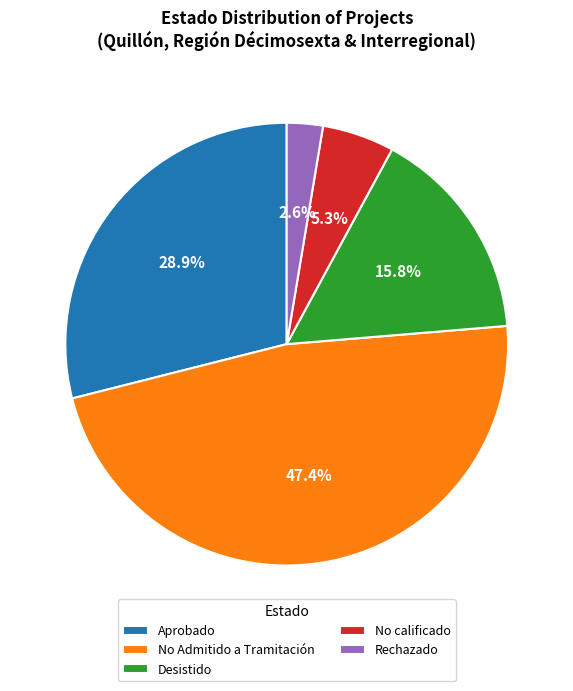

Is Aprobado the majority of the pie?

No